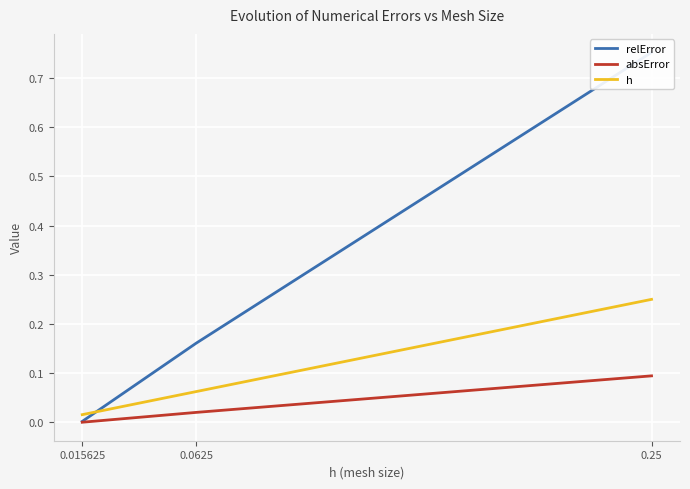

Does the chart display data point markers on the line(s)?

No